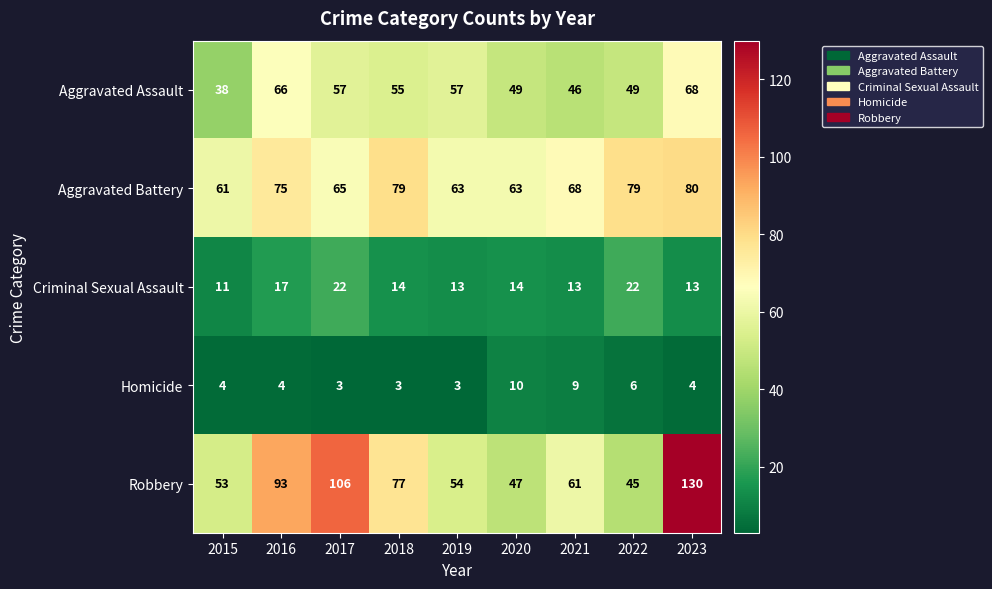

At which category is the sum across all series the highest?

2023